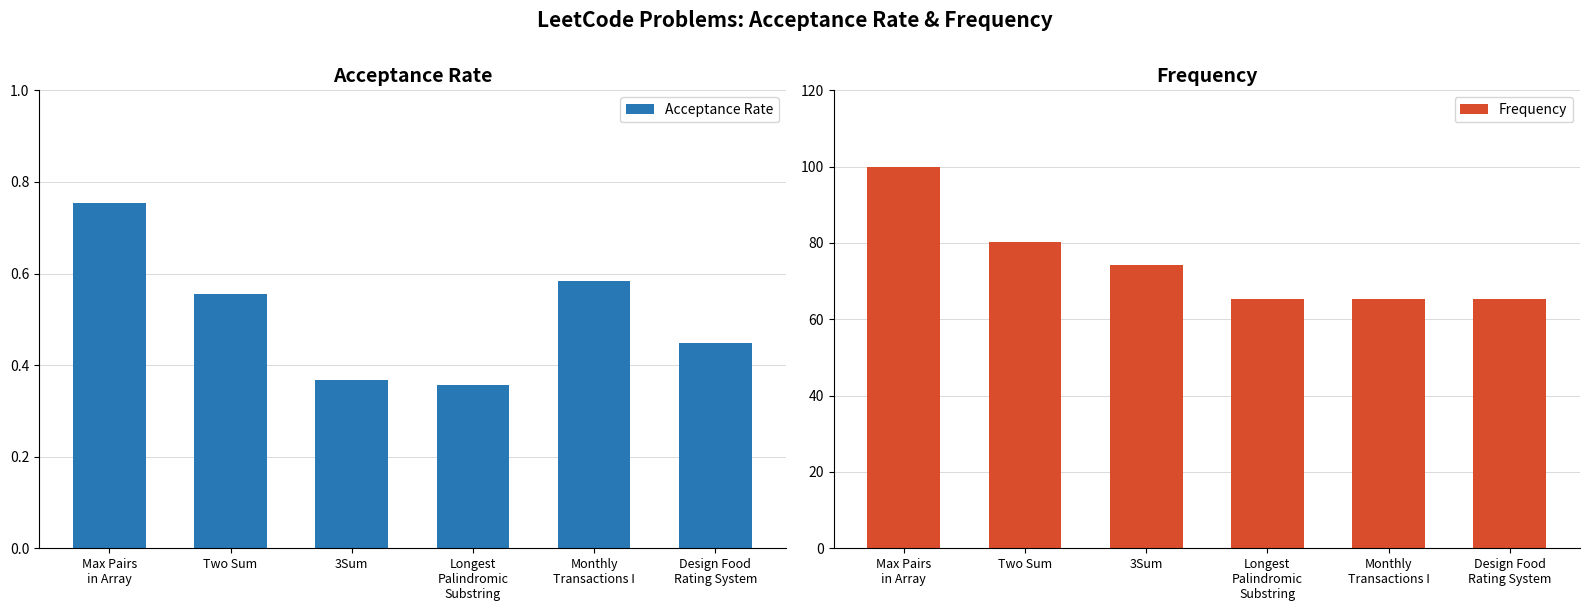

At which category is the sum across all series the highest?

Max Pairs
in Array